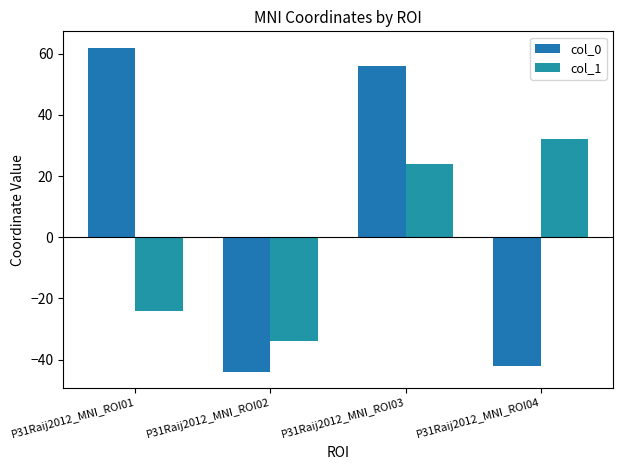

Which series has the widest spread of values?

col_0